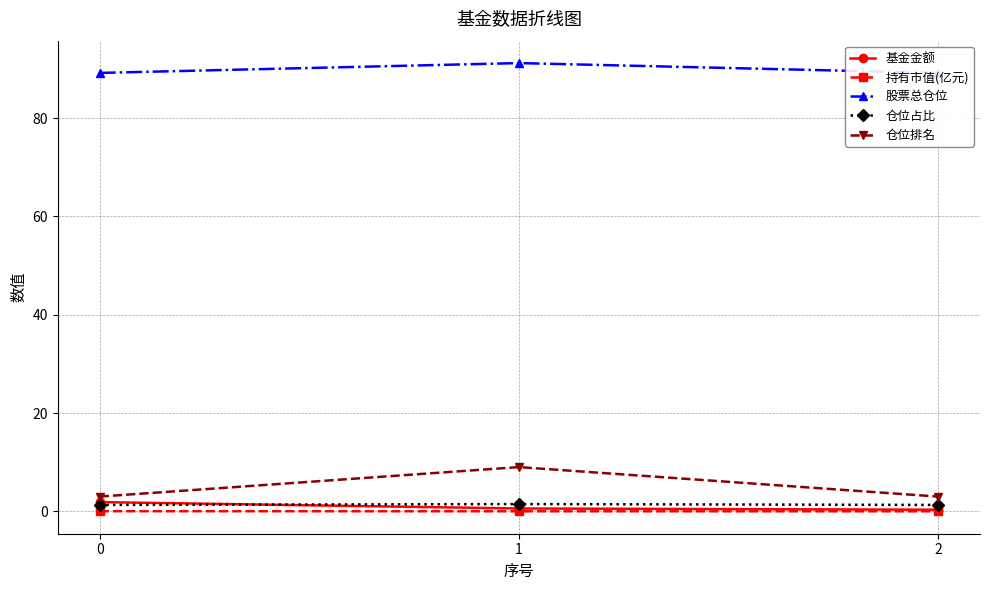

Reading right to left, list all the values displayed in this chart.

基金金额: 2=0.3	1=0.6	0=1.9
持有市值(亿元): 2=0.0	1=0.0	0=0.0
股票总仓位: 2=89.2	1=91.2	0=89.2
仓位占比: 2=1.3	1=1.5	0=1.3
仓位排名: 2=3.0	1=9.0	0=3.0